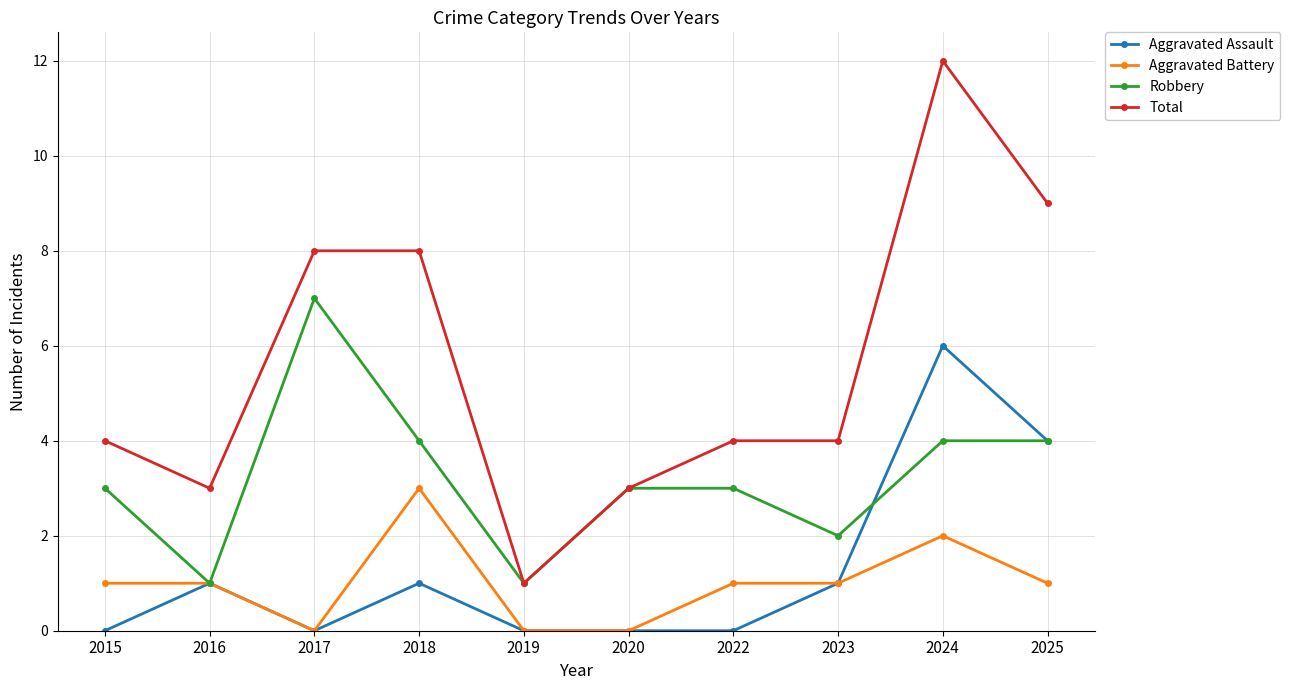

Which series has the largest total across all categories?

Total